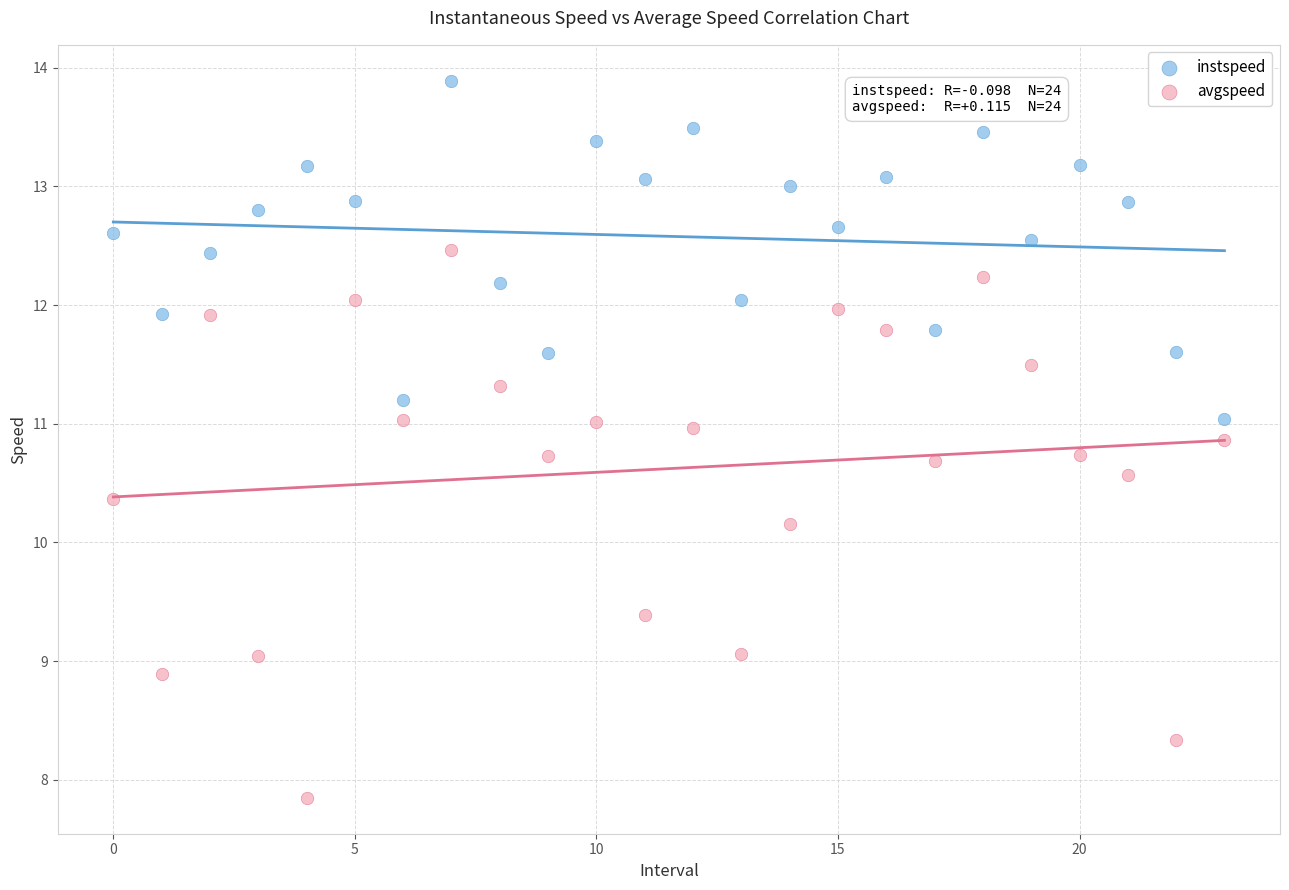

Which series has the widest spread of Y values?

avgspeed